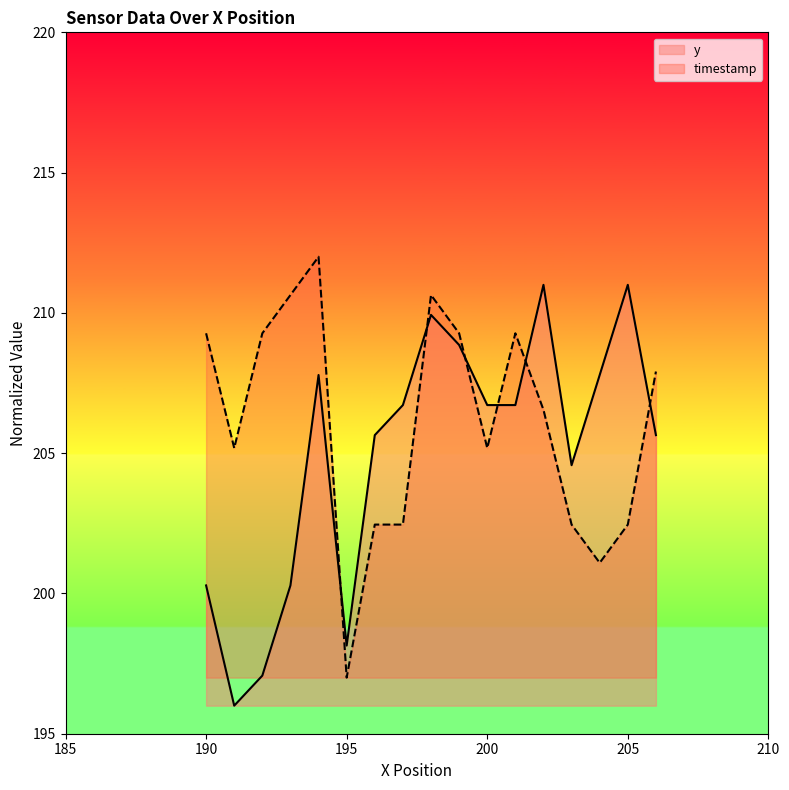

What is the value of the timestamp point at the 9th from the left?

210.6